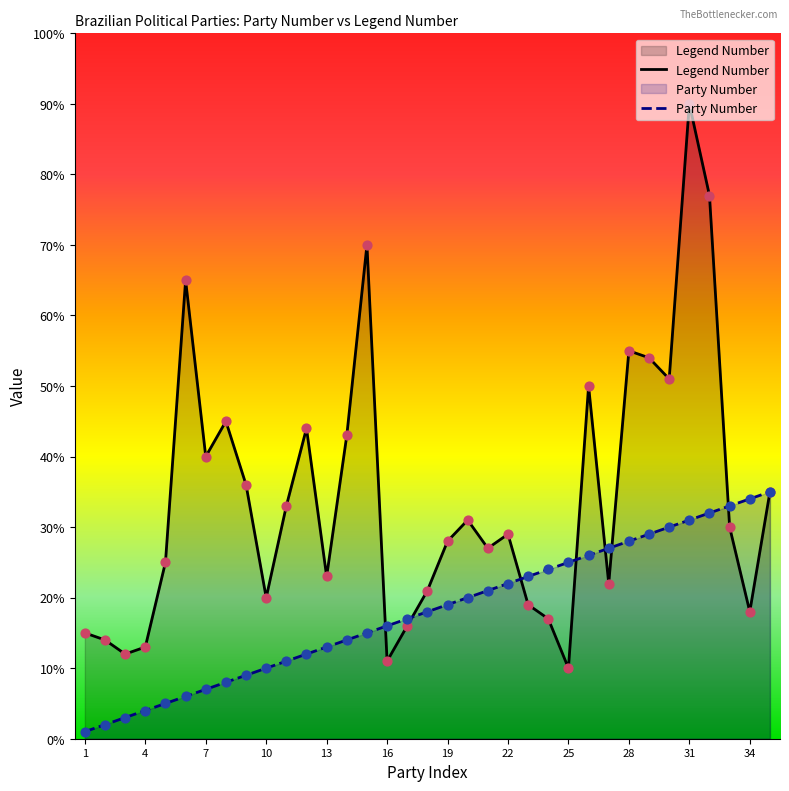

Is the value of Party Number at 13 greater than the value of Legend Number at 24?

No